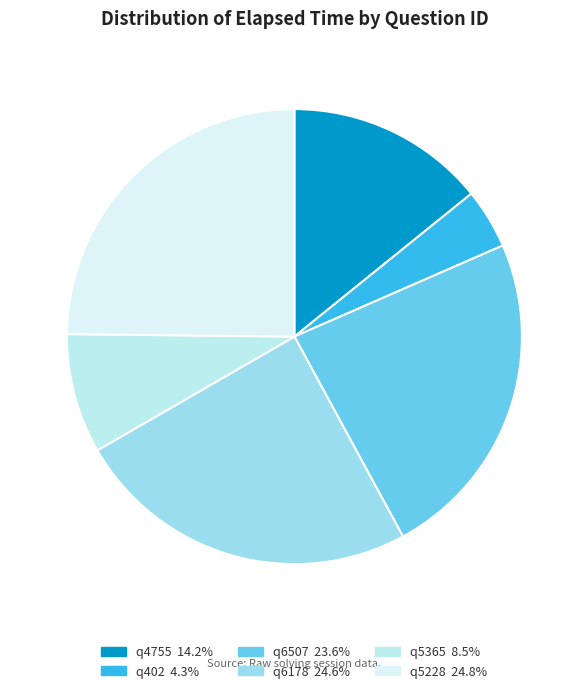

What is the smallest slice in the pie chart?

q402